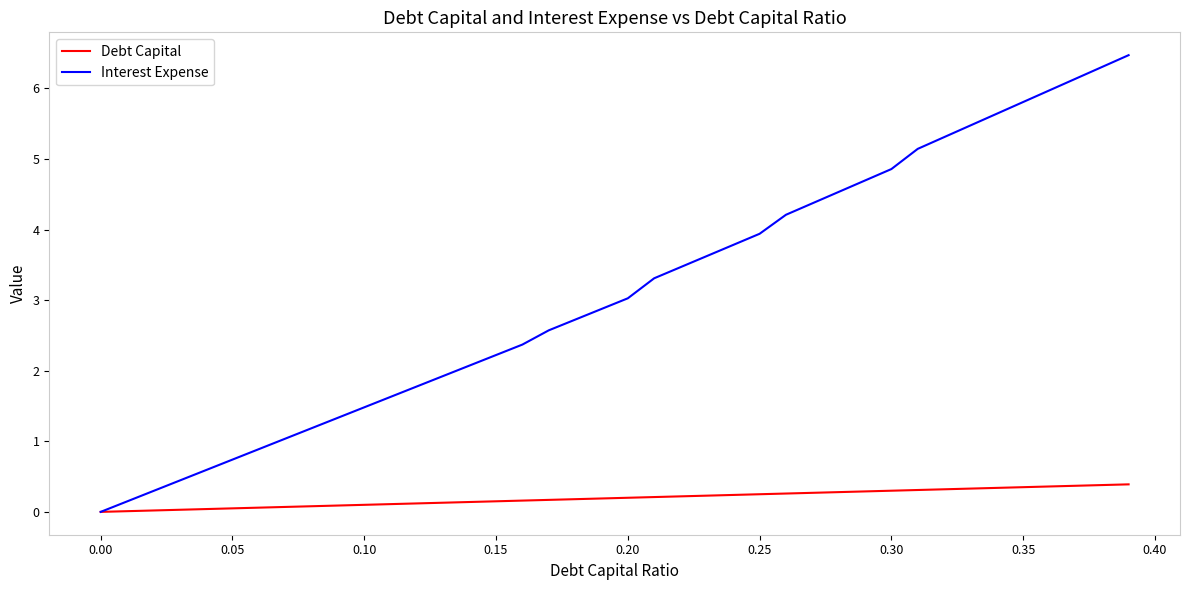

List the series in order of their peak value, lowest first.

Debt Capital, Interest Expense